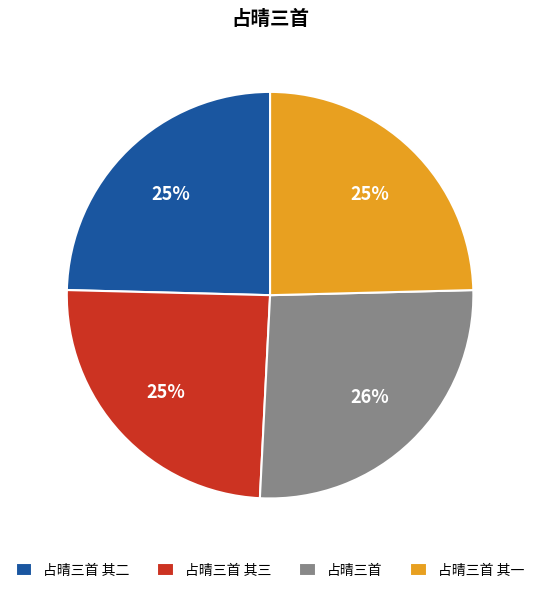

Do 占晴三首 其三 and 占晴三首 其一 together represent more than half of the pie?

No